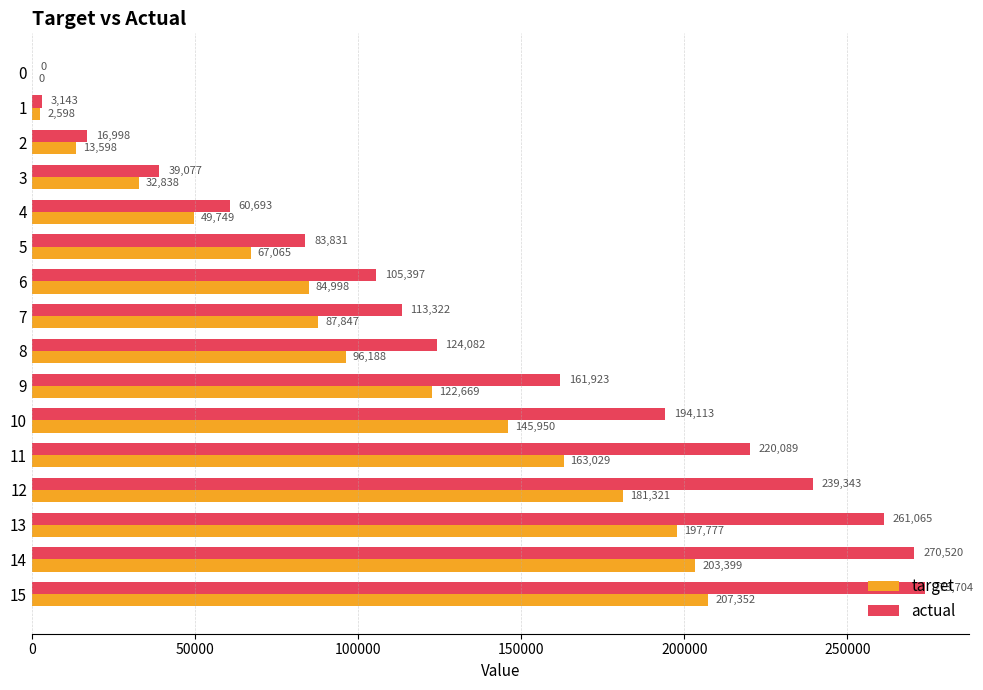

What is the difference between the target values at 8 and 0?

96188